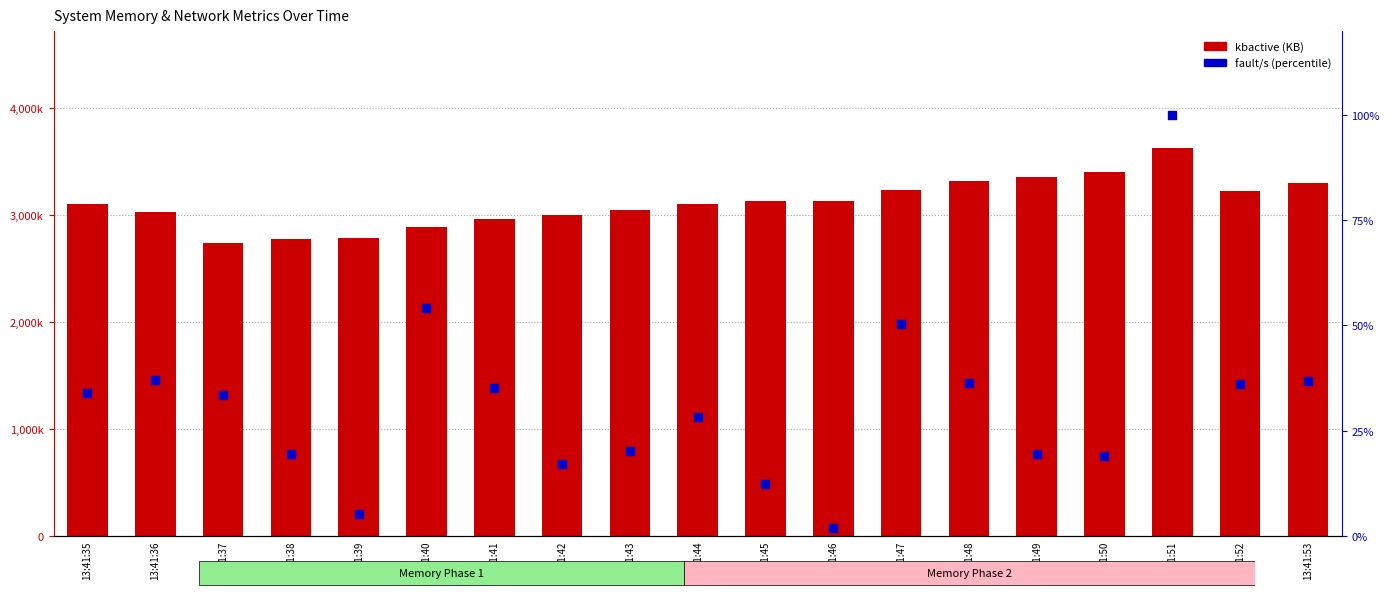

At which category is the sum across all series the highest?

13:41:51